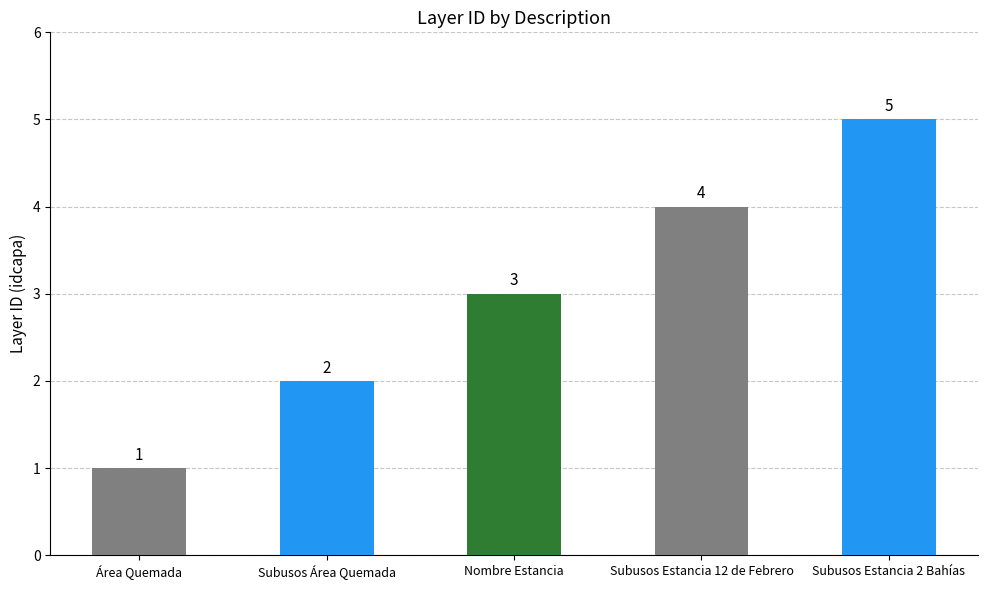

Which has a higher value, Nombre Estancia or Subusos Área Quemada?

Nombre Estancia